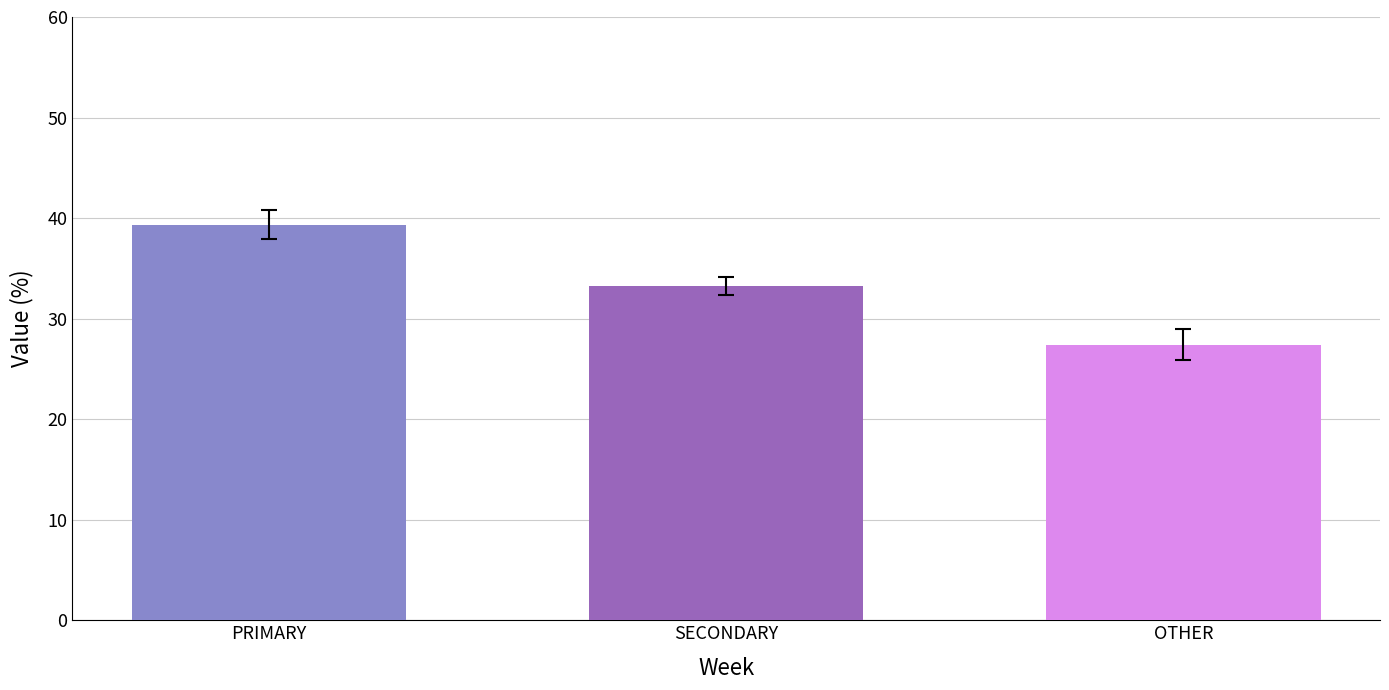

What is the difference between the highest and lowest values at SECONDARY?

11.9